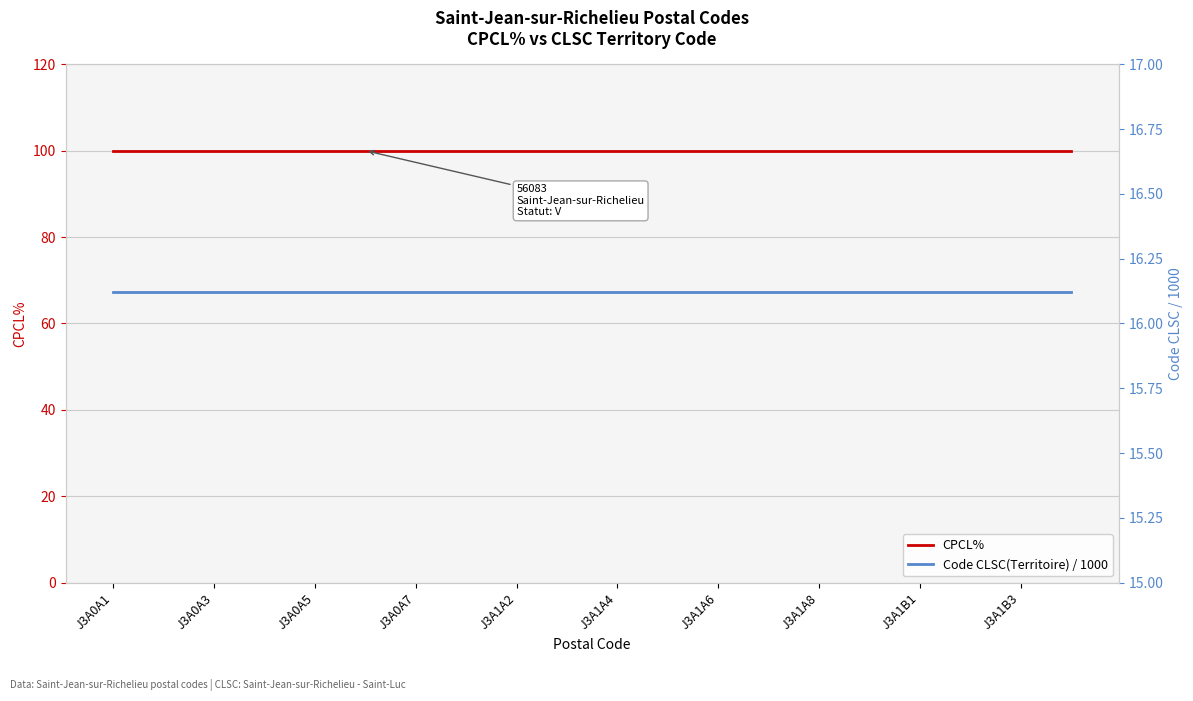

At how many categories does at least one series exceed 28?

20